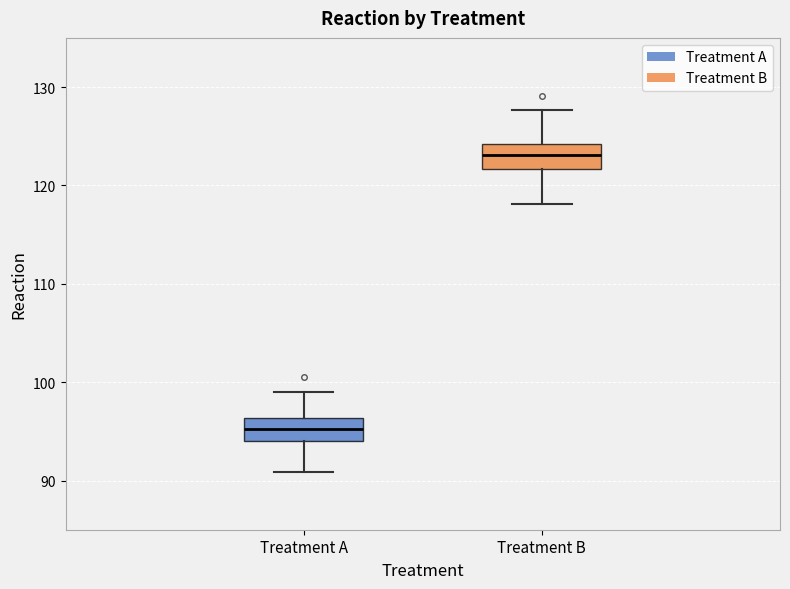

Where is the upper edge of the box for Treatment B on the y-axis? The values are not printed on the chart, so give them approximately, as read against the axis.

124